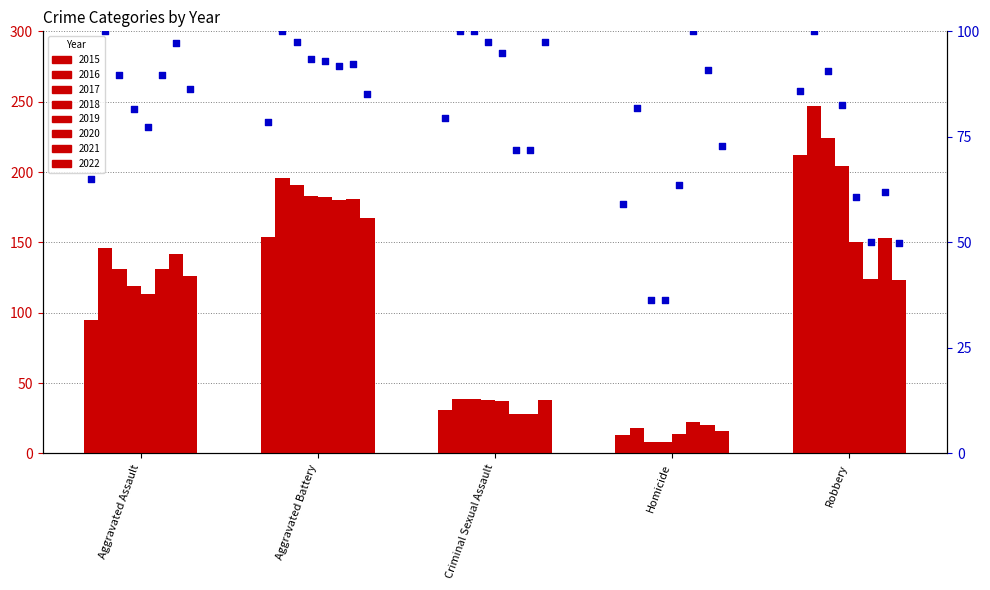

What is the ratio of the value at Criminal Sexual Assault to the value at Aggravated Assault?

1.2